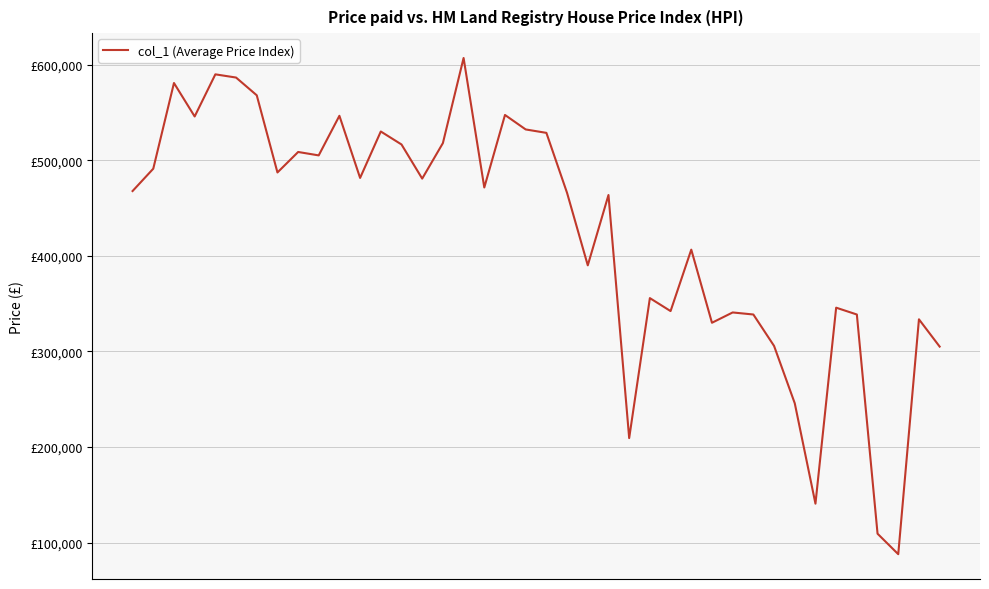

What is the difference between the maximum and minimum values?

519035.9